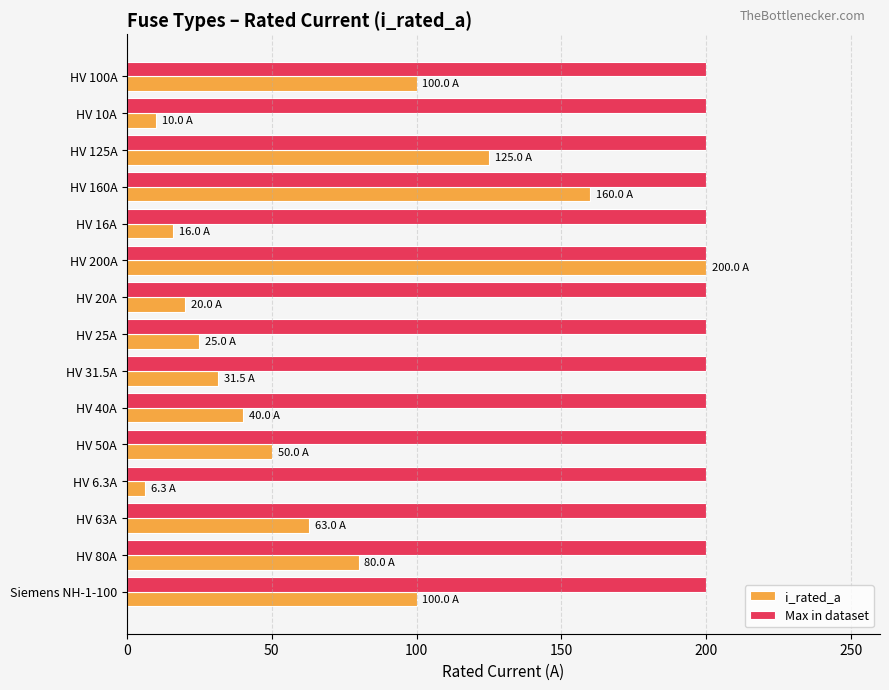

Is the value of Max in dataset at HV 50A greater than the value of i_rated_a at HV 10A?

Yes